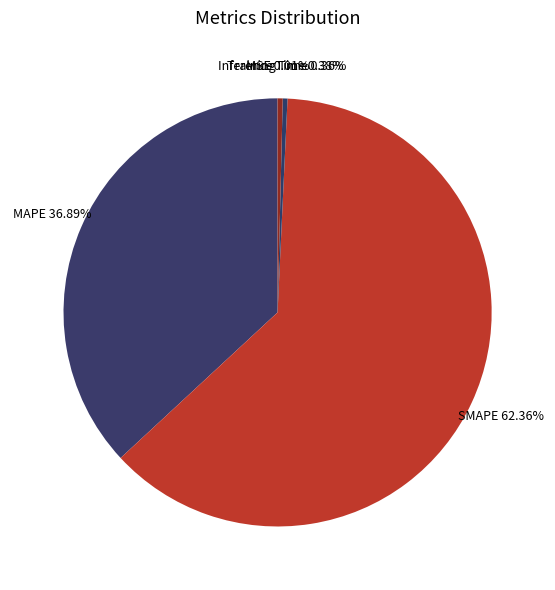

Rank the categories by value from lowest to highest.

MSE, Training Time, Inference Time, MAPE, SMAPE